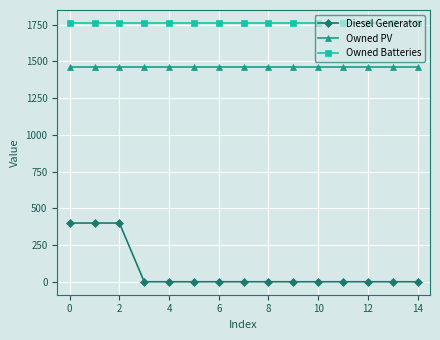

Which series has the largest total across all categories?

Owned Batteries